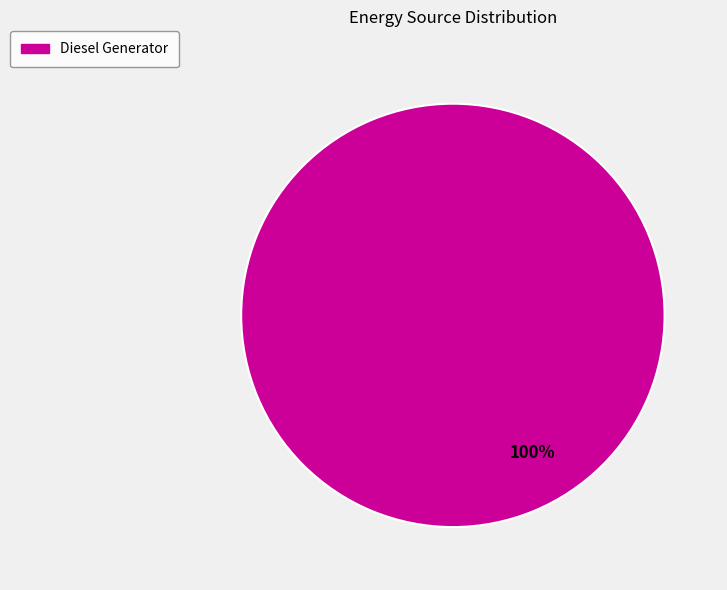

How many segments does this pie chart have?

1